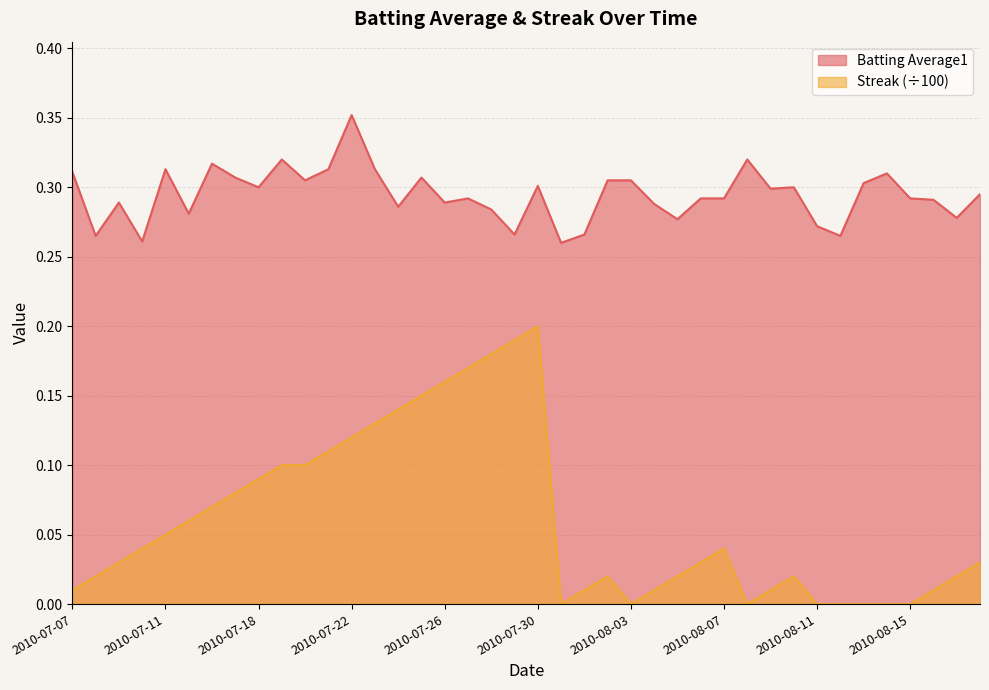

True or false: Streak and Batting Average1 intersect in this chart.

False